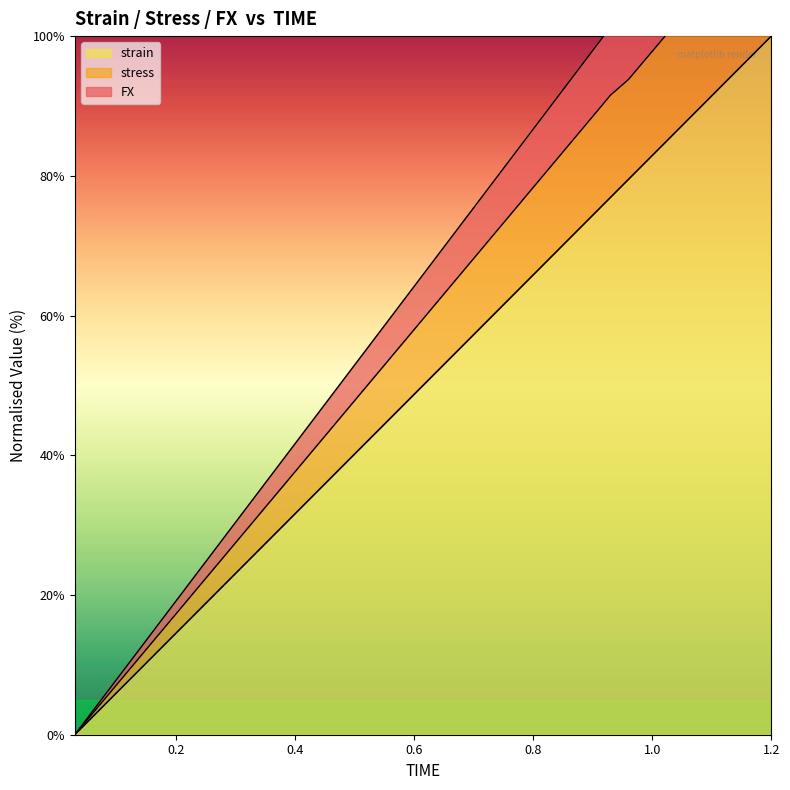

True or false: FX and stress cross at least once.

False